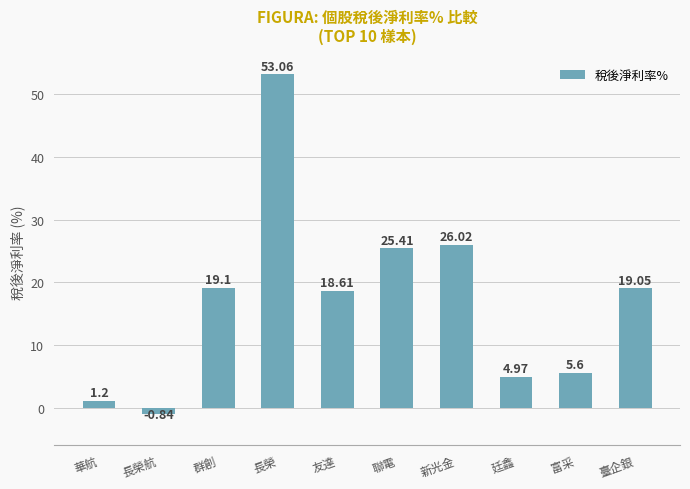

What is the difference between the second highest and minimum values?

26.9